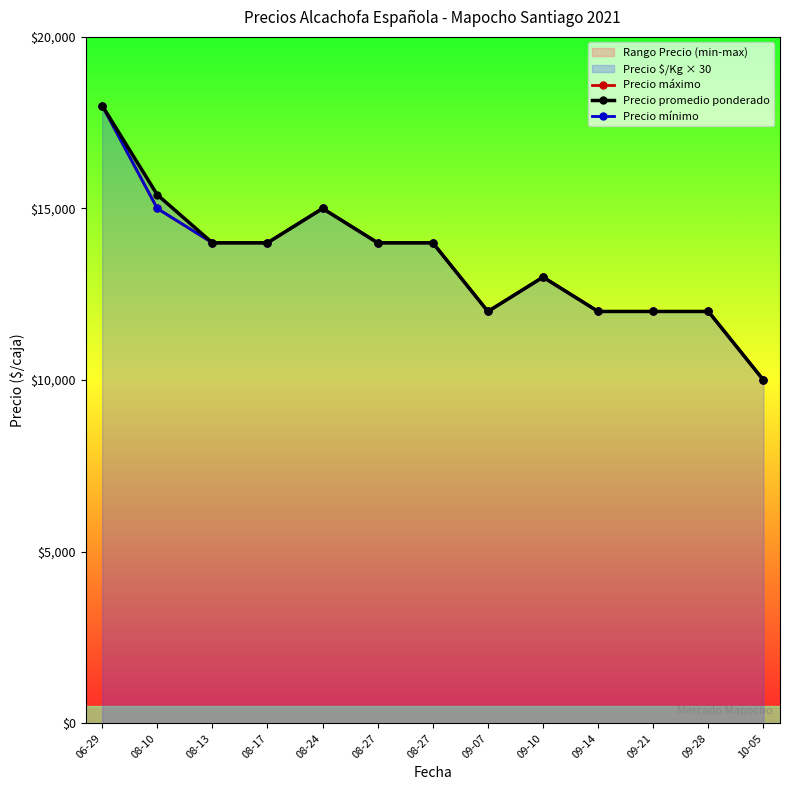

Read the Precio máximo value at 09-21, to the nearest 10.

12000